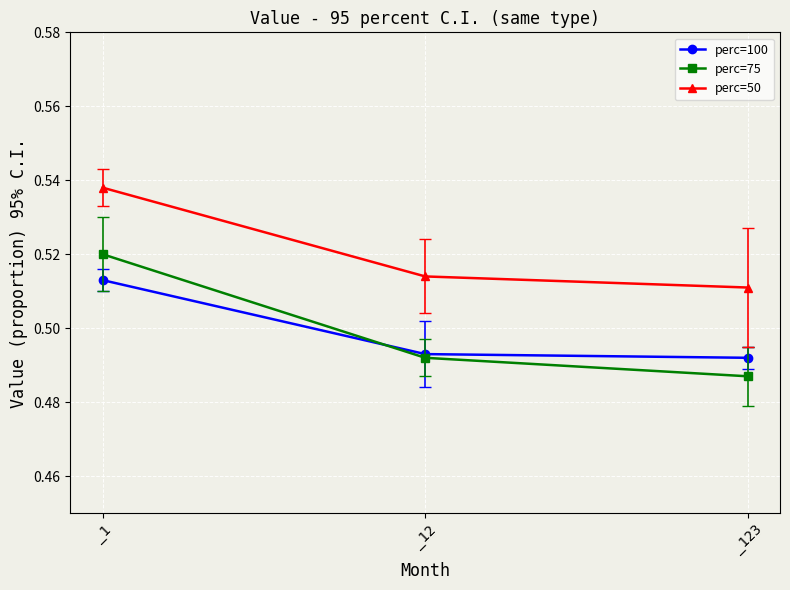

Which series has the largest range (max minus min)?

perc=75